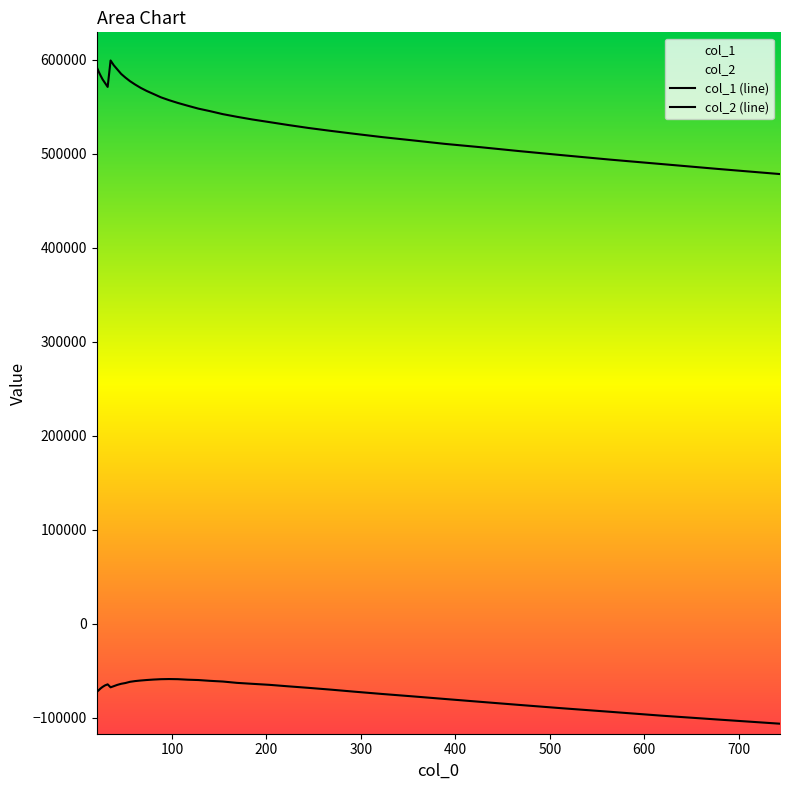

What is the label of the 38th point from the right?

24.075